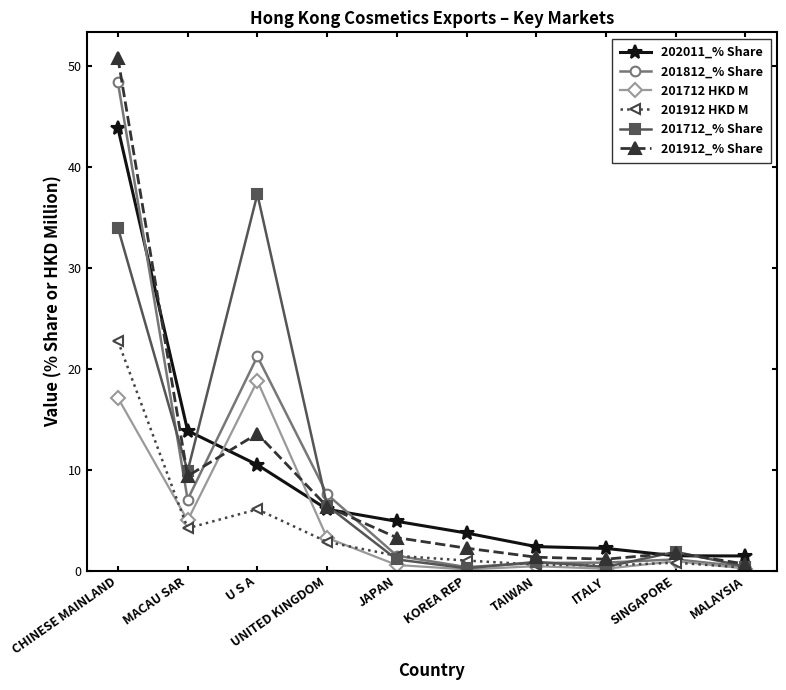

What is the lowest value of the 201912_% Share series?

0.6